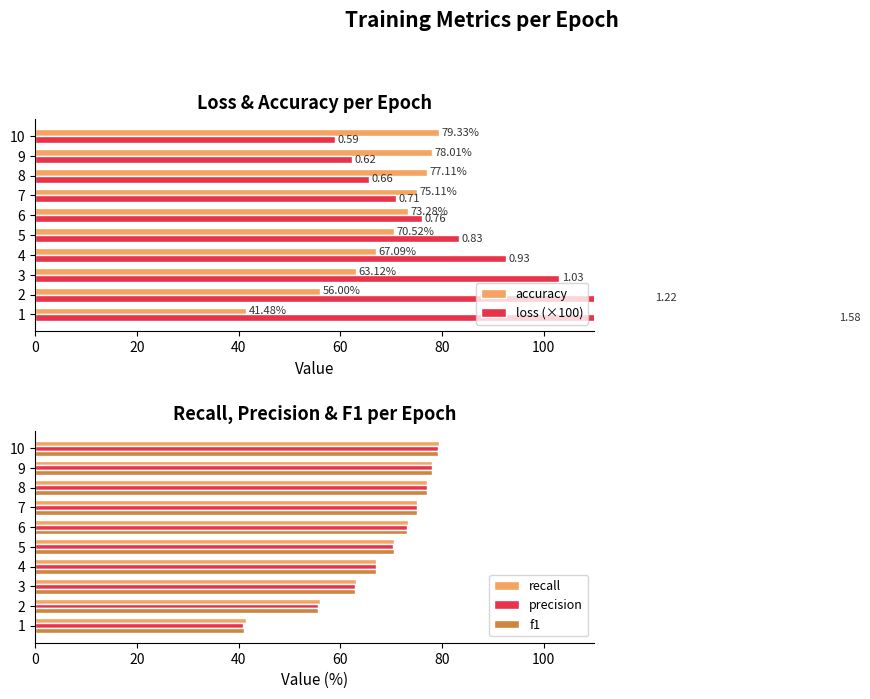

What is the average value of the loss (×100) series?

89.2